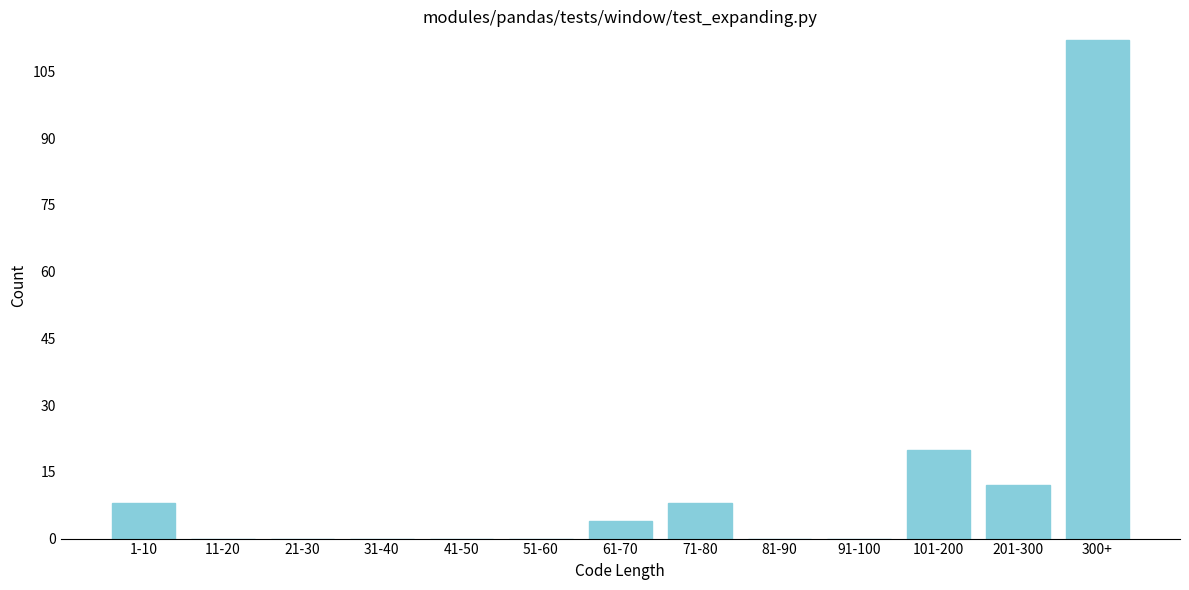

Reading right to left, extract all data points from this chart.

300+=112	201-300=12	101-200=20	91-100=0	81-90=0	71-80=8	61-70=4	51-60=0	41-50=0	31-40=0	21-30=0	11-20=0	1-10=8